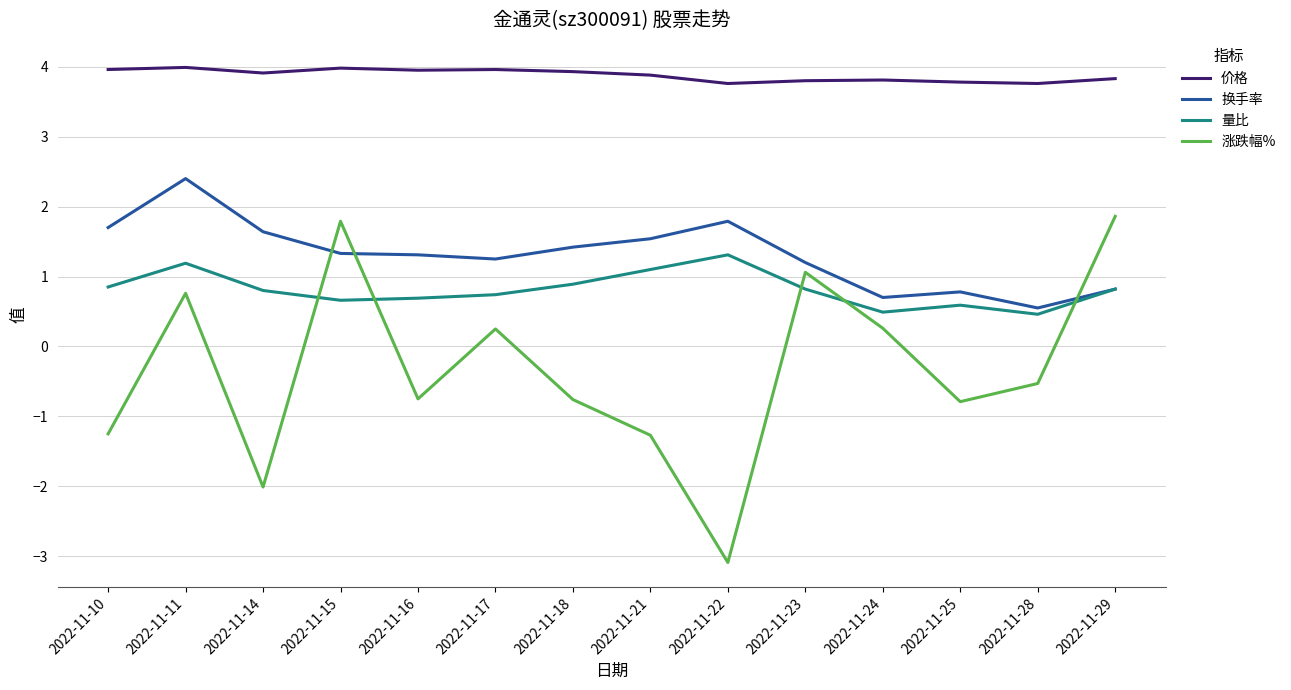

The 量比 series shows 1.8 at 2022-11-22. True or false?

False